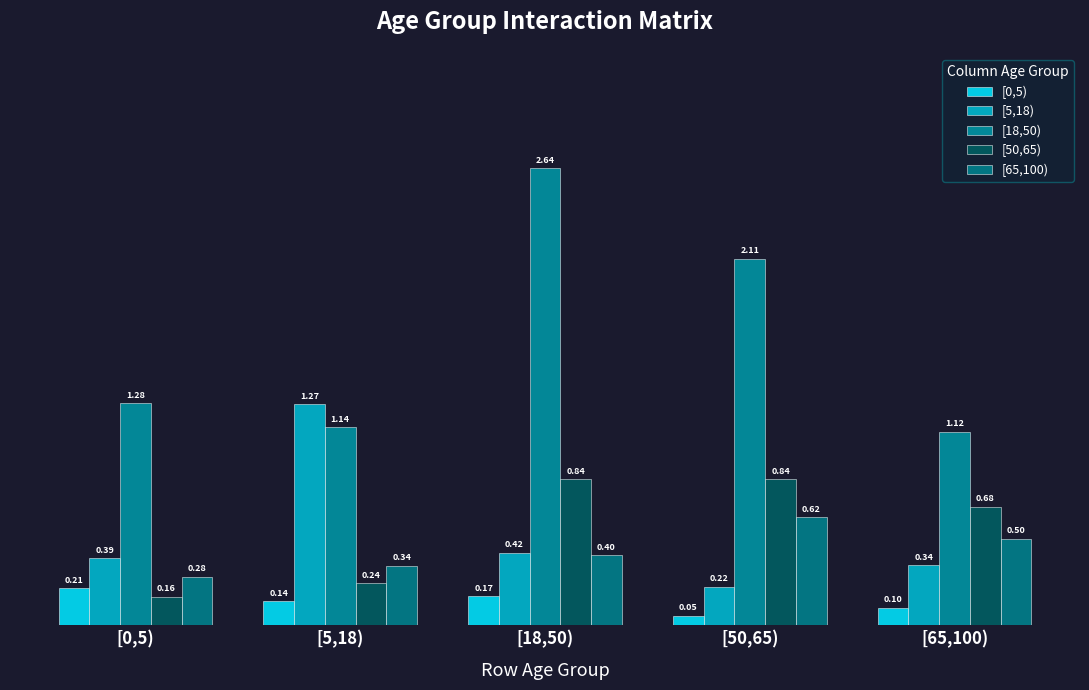

Does the chart contain any negative values?

No